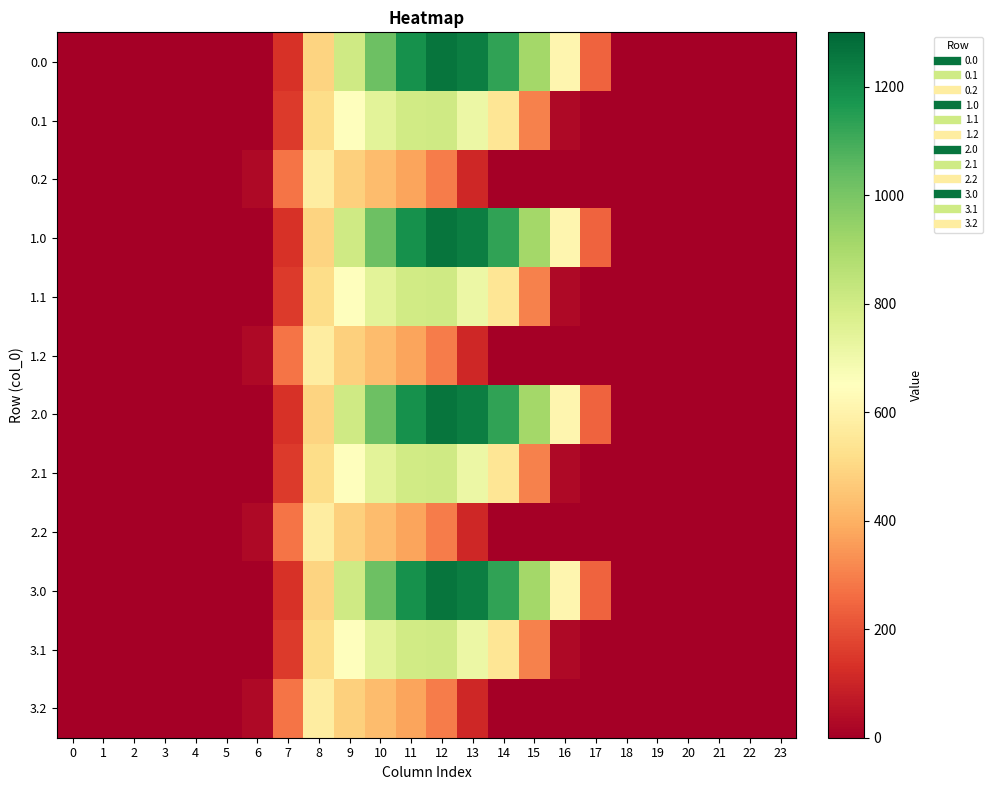

Reading left to right, what are all the values shown in this chart?

0.0: 0=0.0	1=0.0	2=0.0	3=0.0	4=0.0	5=0.0	6=0.0	7=134.3	8=489.3	9=804.0	10=1023.2	11=1185.2	12=1261.6	13=1237.4	14=1128.6	15=911.8	16=613.0	17=243.5	18=0.0	19=0.0	20=0.0	21=0.0	22=0.0	23=0.0
0.1: 0=0.0	1=0.0	2=0.0	3=0.0	4=0.0	5=0.0	6=0.0	7=153.2	8=514.8	9=646.9	10=742.1	11=800.2	12=806.9	13=715.3	14=544.1	15=301.4	16=26.8	17=0.0	18=0.0	19=0.0	20=0.0	21=0.0	22=0.0	23=0.0
0.2: 0=0.0	1=0.0	2=0.0	3=0.0	4=0.0	5=0.0	6=29.3	7=276.9	8=576.6	9=480.7	10=430.5	11=374.4	12=289.5	13=107.8	14=0.0	15=0.0	16=0.0	17=0.0	18=0.0	19=0.0	20=0.0	21=0.0	22=0.0	23=0.0
1.0: 0=0.0	1=0.0	2=0.0	3=0.0	4=0.0	5=0.0	6=0.0	7=134.3	8=489.3	9=804.0	10=1023.2	11=1185.2	12=1261.6	13=1237.4	14=1128.6	15=911.8	16=613.0	17=243.5	18=0.0	19=0.0	20=0.0	21=0.0	22=0.0	23=0.0
1.1: 0=0.0	1=0.0	2=0.0	3=0.0	4=0.0	5=0.0	6=0.0	7=153.2	8=514.8	9=646.9	10=742.1	11=800.2	12=806.9	13=715.3	14=544.1	15=301.4	16=26.8	17=0.0	18=0.0	19=0.0	20=0.0	21=0.0	22=0.0	23=0.0
1.2: 0=0.0	1=0.0	2=0.0	3=0.0	4=0.0	5=0.0	6=29.3	7=276.9	8=576.6	9=480.7	10=430.5	11=374.4	12=289.5	13=107.8	14=0.0	15=0.0	16=0.0	17=0.0	18=0.0	19=0.0	20=0.0	21=0.0	22=0.0	23=0.0
2.0: 0=0.0	1=0.0	2=0.0	3=0.0	4=0.0	5=0.0	6=0.0	7=134.3	8=489.3	9=804.0	10=1023.2	11=1185.2	12=1261.6	13=1237.4	14=1128.6	15=911.8	16=613.0	17=243.5	18=0.0	19=0.0	20=0.0	21=0.0	22=0.0	23=0.0
2.1: 0=0.0	1=0.0	2=0.0	3=0.0	4=0.0	5=0.0	6=0.0	7=153.2	8=514.8	9=646.9	10=742.1	11=800.2	12=806.9	13=715.3	14=544.1	15=301.4	16=26.8	17=0.0	18=0.0	19=0.0	20=0.0	21=0.0	22=0.0	23=0.0
2.2: 0=0.0	1=0.0	2=0.0	3=0.0	4=0.0	5=0.0	6=29.3	7=276.9	8=576.6	9=480.7	10=430.5	11=374.4	12=289.5	13=107.8	14=0.0	15=0.0	16=0.0	17=0.0	18=0.0	19=0.0	20=0.0	21=0.0	22=0.0	23=0.0
3.0: 0=0.0	1=0.0	2=0.0	3=0.0	4=0.0	5=0.0	6=0.0	7=134.3	8=489.3	9=804.0	10=1023.2	11=1185.2	12=1261.6	13=1237.4	14=1128.6	15=911.8	16=613.0	17=243.5	18=0.0	19=0.0	20=0.0	21=0.0	22=0.0	23=0.0
3.1: 0=0.0	1=0.0	2=0.0	3=0.0	4=0.0	5=0.0	6=0.0	7=153.2	8=514.8	9=646.9	10=742.1	11=800.2	12=806.9	13=715.3	14=544.1	15=301.4	16=26.8	17=0.0	18=0.0	19=0.0	20=0.0	21=0.0	22=0.0	23=0.0
3.2: 0=0.0	1=0.0	2=0.0	3=0.0	4=0.0	5=0.0	6=29.3	7=276.9	8=576.6	9=480.7	10=430.5	11=374.4	12=289.5	13=107.8	14=0.0	15=0.0	16=0.0	17=0.0	18=0.0	19=0.0	20=0.0	21=0.0	22=0.0	23=0.0